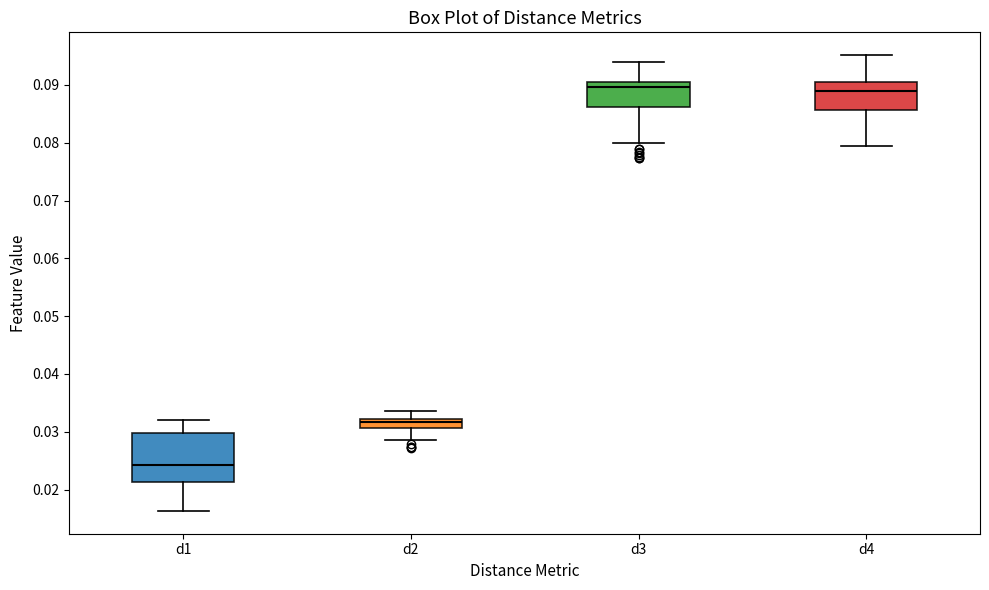

Reading left to right, transcribe this box plot: for each box, give where its median line is, the range the box spans, and where its two whiskers end, as read against the y-axis. The values are not printed on the chart, so give them approximately, as read against the axis.

d1: median 0.024, box 0.021 to 0.030, whiskers 0.016 to 0.032
d2: median 0.032 (inside the box), box 0.031 to 0.032, whiskers 0.029 to 0.034
d3: median 0.090, box 0.086 to 0.091, whiskers 0.080 to 0.094
d4: median 0.089, box 0.086 to 0.091, whiskers 0.079 to 0.095